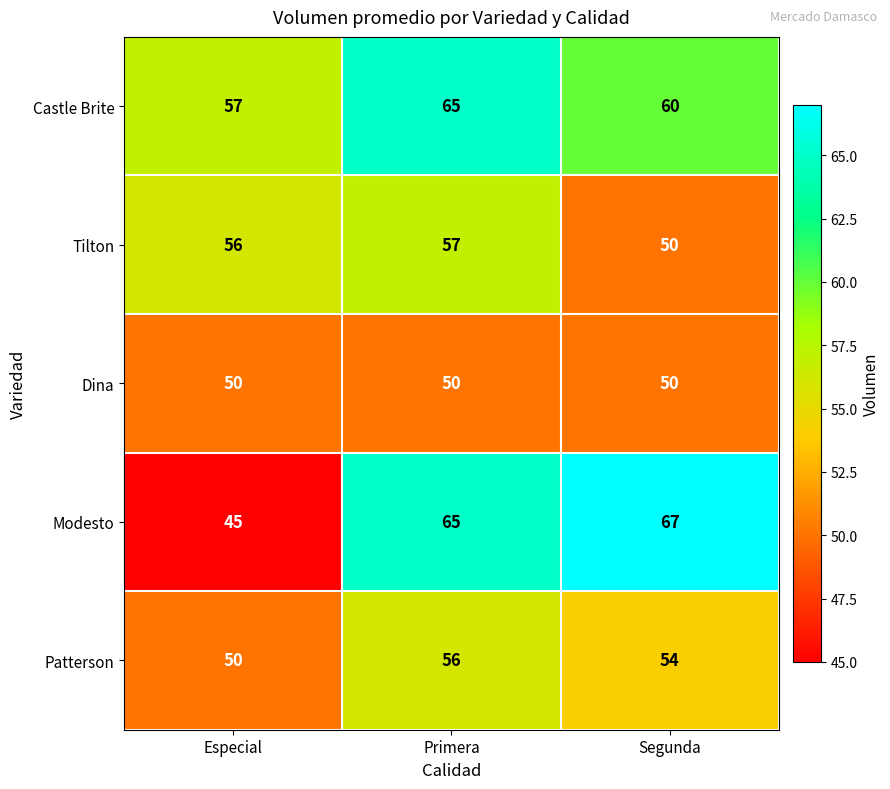

Which series has the largest range (max minus min)?

Modesto